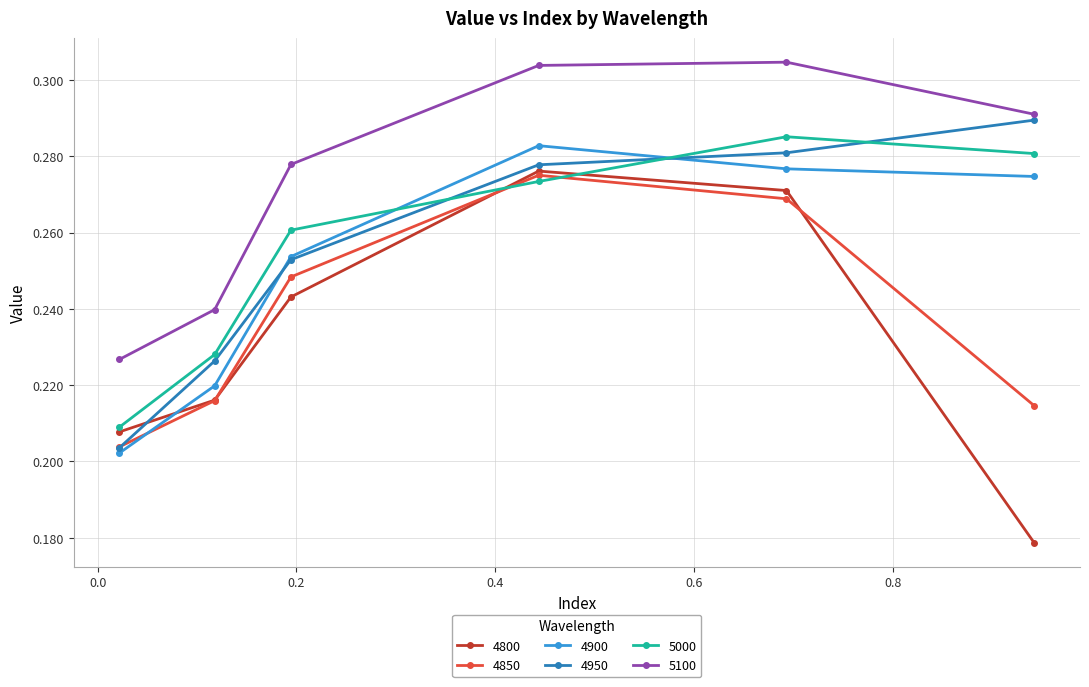

Count the 5000 values in the range 0 to 1.

6